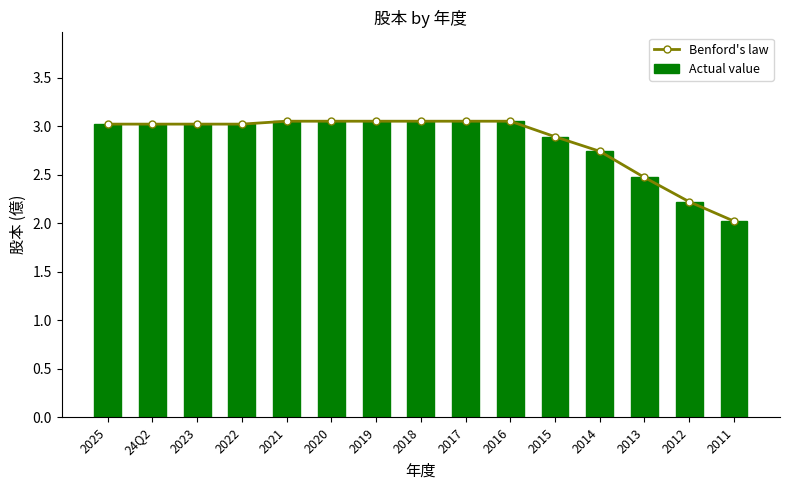

Which category has the highest value in the Benford's law series?

2021